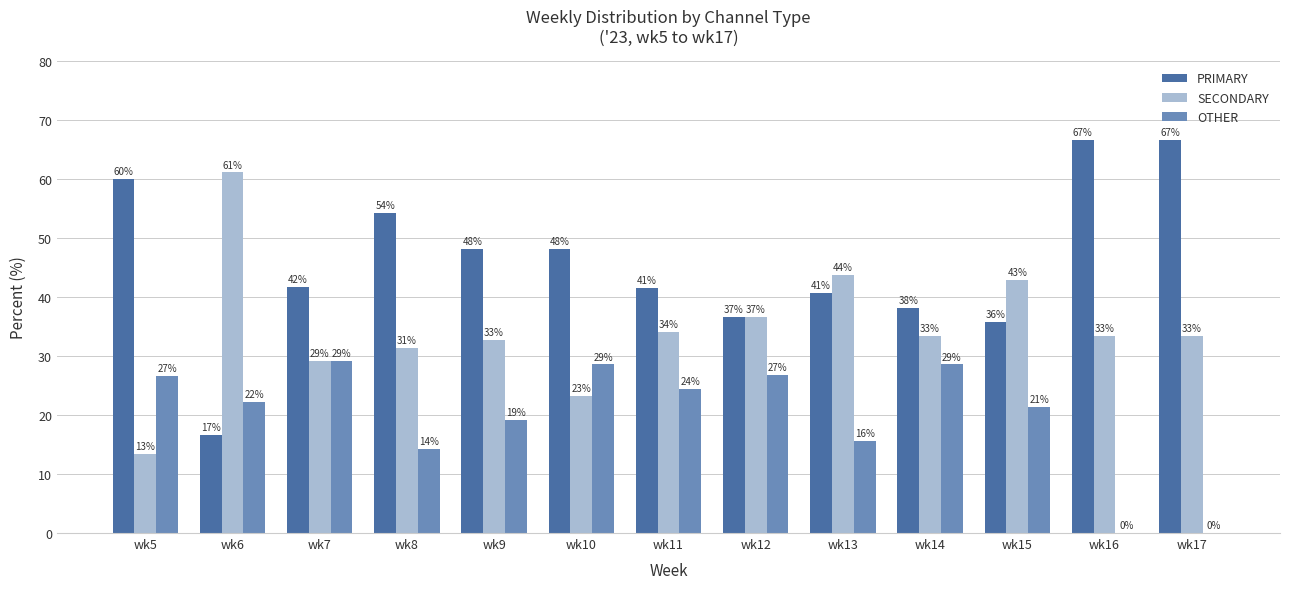

Reading right to left, list all the values displayed in this chart.

PRIMARY: 66.7	66.7	35.7	38.1	40.6	36.6	41.5	48.2	48.1	54.3	41.7	16.7	60.0
SECONDARY: 33.3	33.3	42.9	33.3	43.8	36.6	34.1	23.2	32.7	31.4	29.2	61.1	13.3
OTHER: 0.0	0.0	21.4	28.6	15.6	26.8	24.4	28.6	19.2	14.3	29.2	22.2	26.7